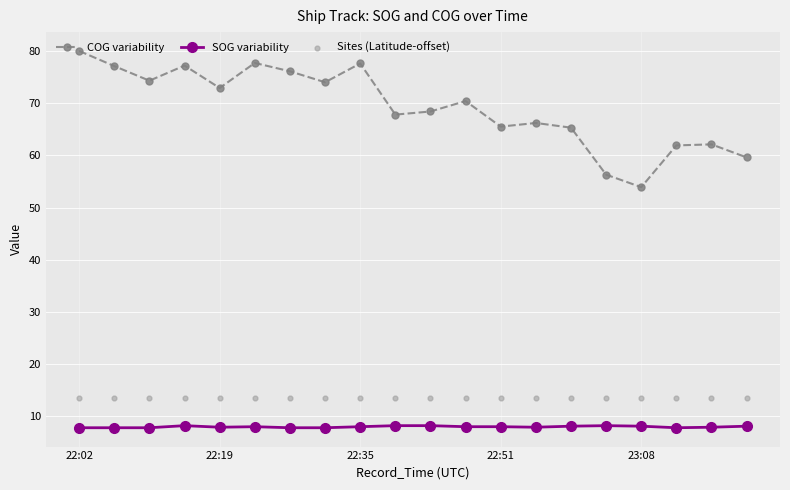

Which series reaches the minimum Y coordinate?

SOG variability